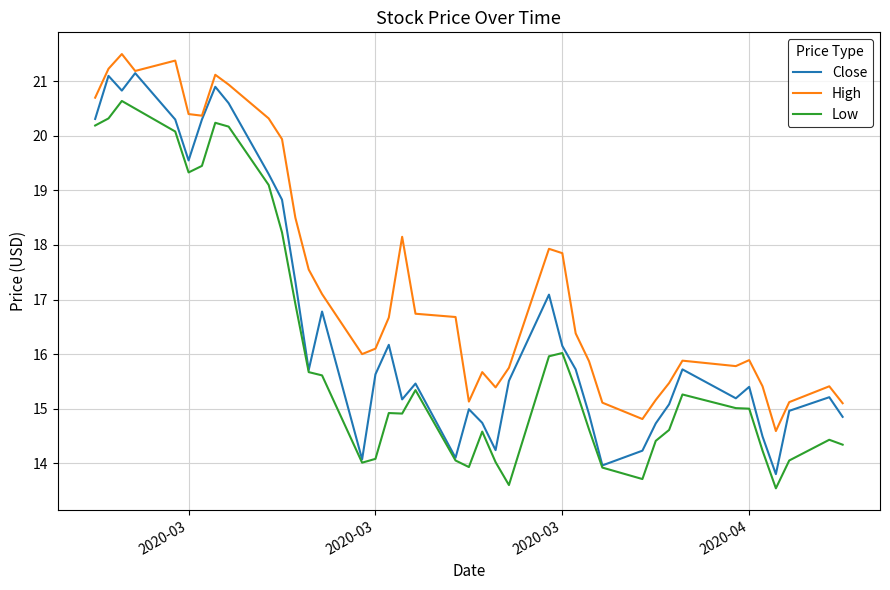

True or false: Low and High cross at least once.

False